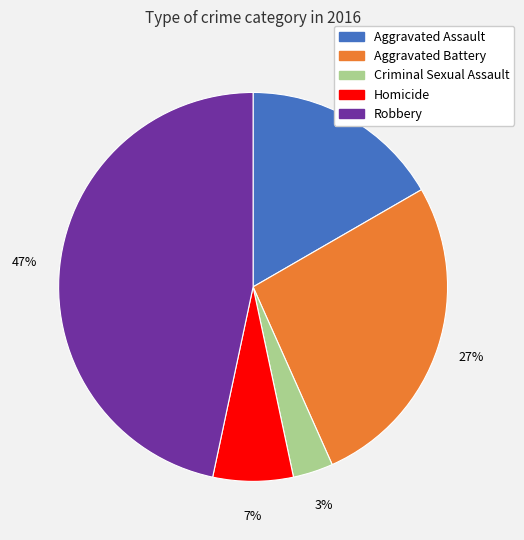

Which has a higher value, Homicide or Aggravated Battery?

Aggravated Battery